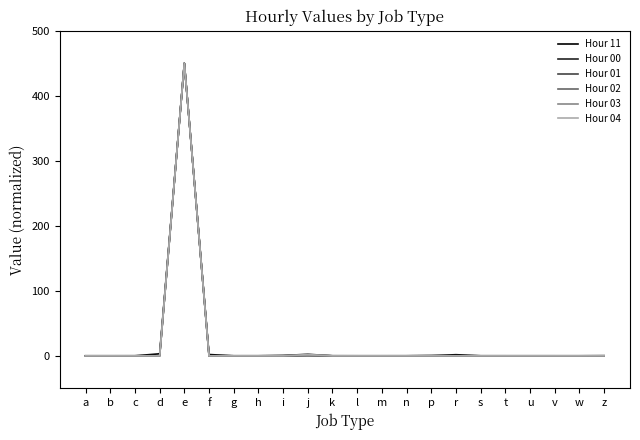

At which category is the sum across all series the highest?

e